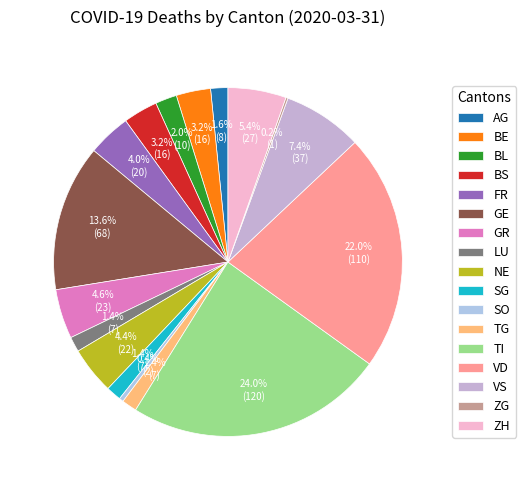

Which category has the biggest portion of the pie?

TI